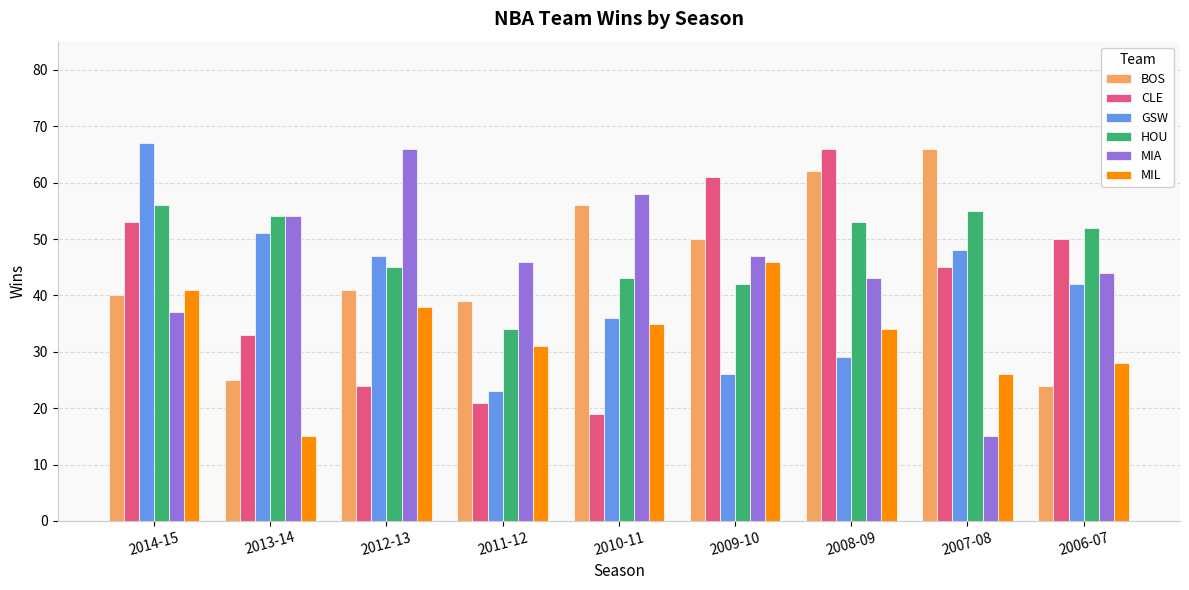

What is the minimum value shown in the chart?

15